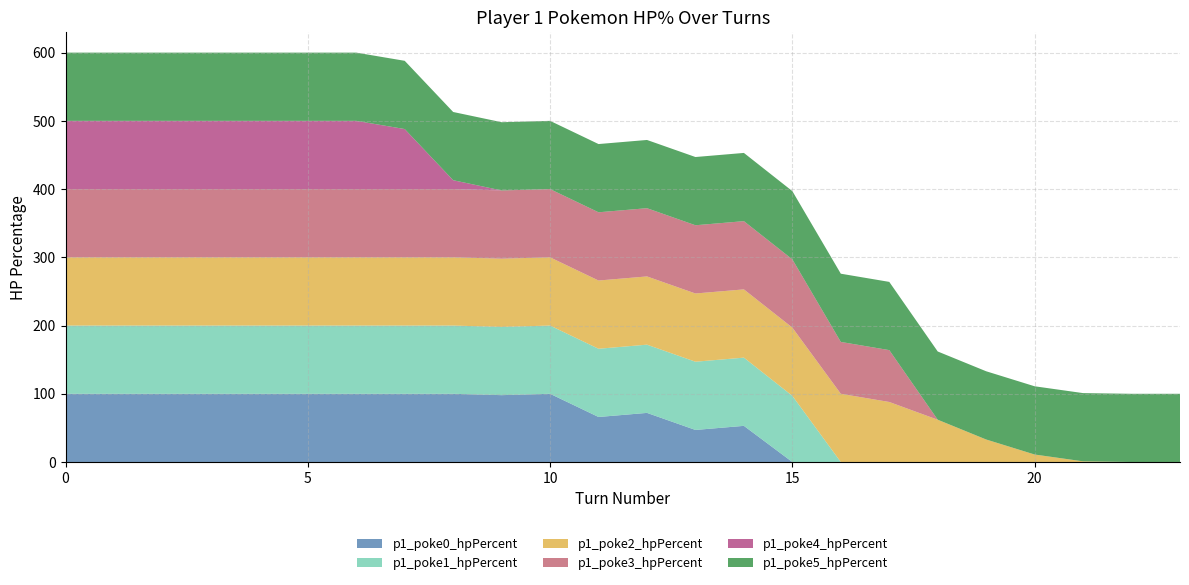

Reading left to right, transcribe all the data shown in this chart.

p1_poke0_hpPercent: 100	100	100	100	100	100	100	100	100	98	100	66	72	47	53	0	0	0	0	0	0	0	0	0
p1_poke1_hpPercent: 100	100	100	100	100	100	100	100	100	100	100	100	100	100	100	97	0	0	0	0	0	0	0	0
p1_poke2_hpPercent: 100	100	100	100	100	100	100	100	100	100	100	100	100	100	100	100	100	88	62	33	11	1	0	0
p1_poke3_hpPercent: 100	100	100	100	100	100	100	100	100	100	100	100	100	100	100	100	76	76	0	0	0	0	0	0
p1_poke4_hpPercent: 100	100	100	100	100	100	100	88	13	0	0	0	0	0	0	0	0	0	0	0	0	0	0	0
p1_poke5_hpPercent: 100	100	100	100	100	100	100	100	100	100	100	100	100	100	100	100	100	100	100	100	100	100	100	100